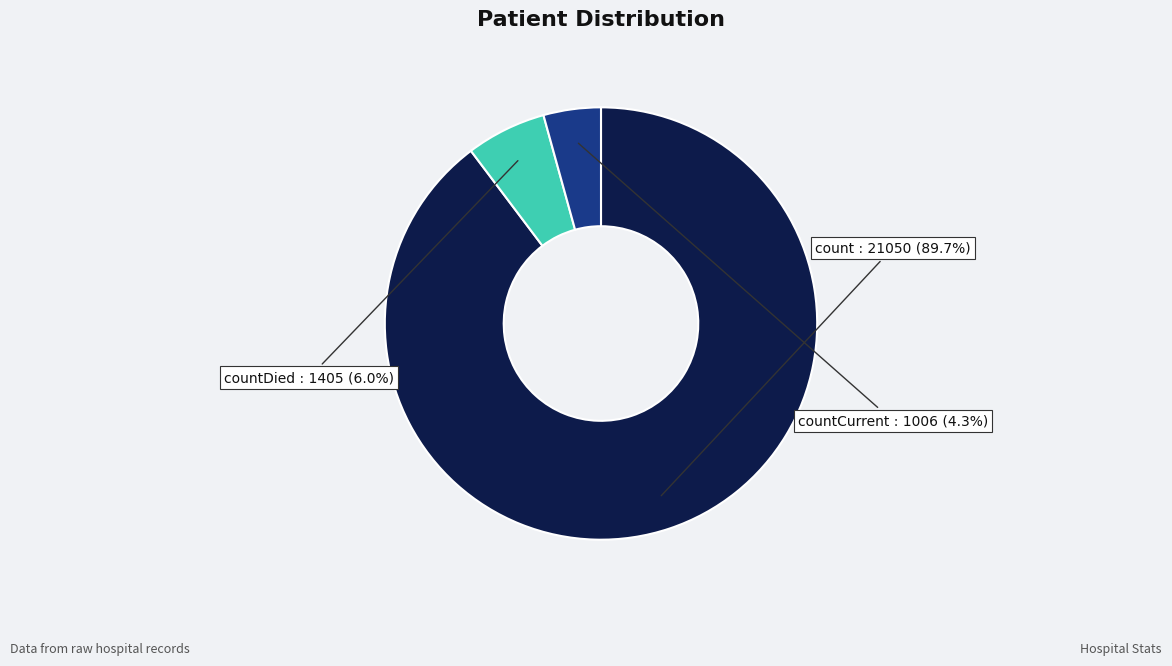

Is there a majority slice in this chart?

Yes